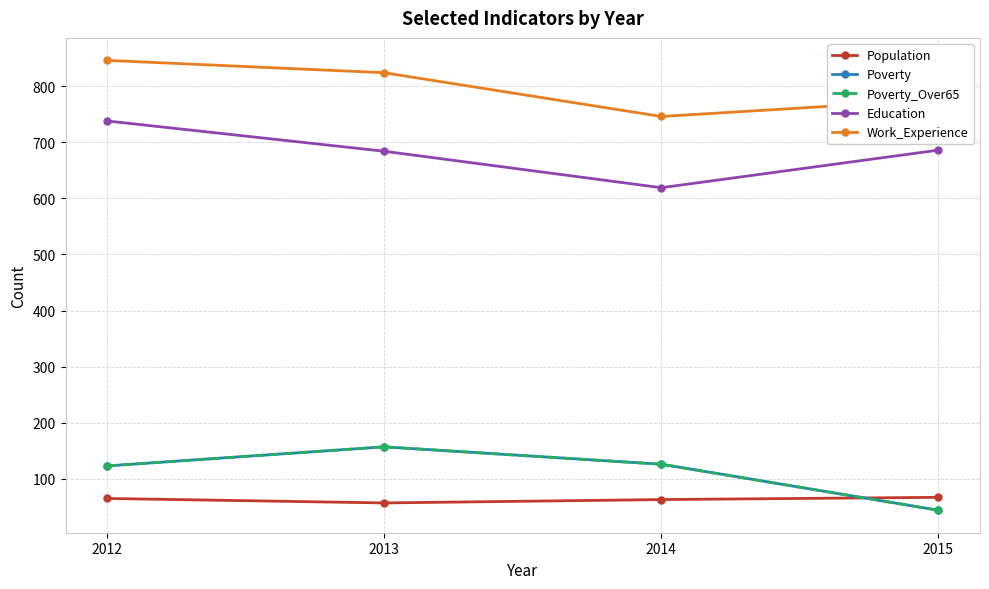

In Poverty, how many points are higher than both neighbors (excluding endpoints)?

1